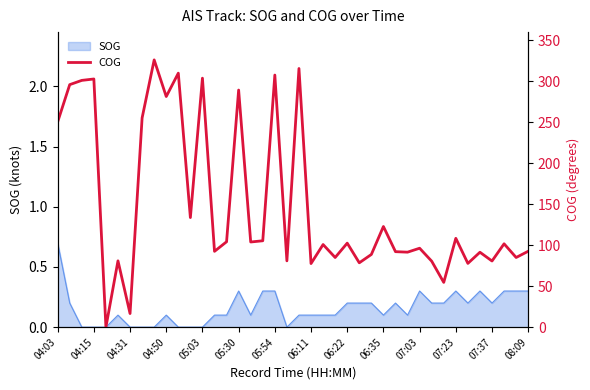

Does the chart display data point markers on the line(s)?

No